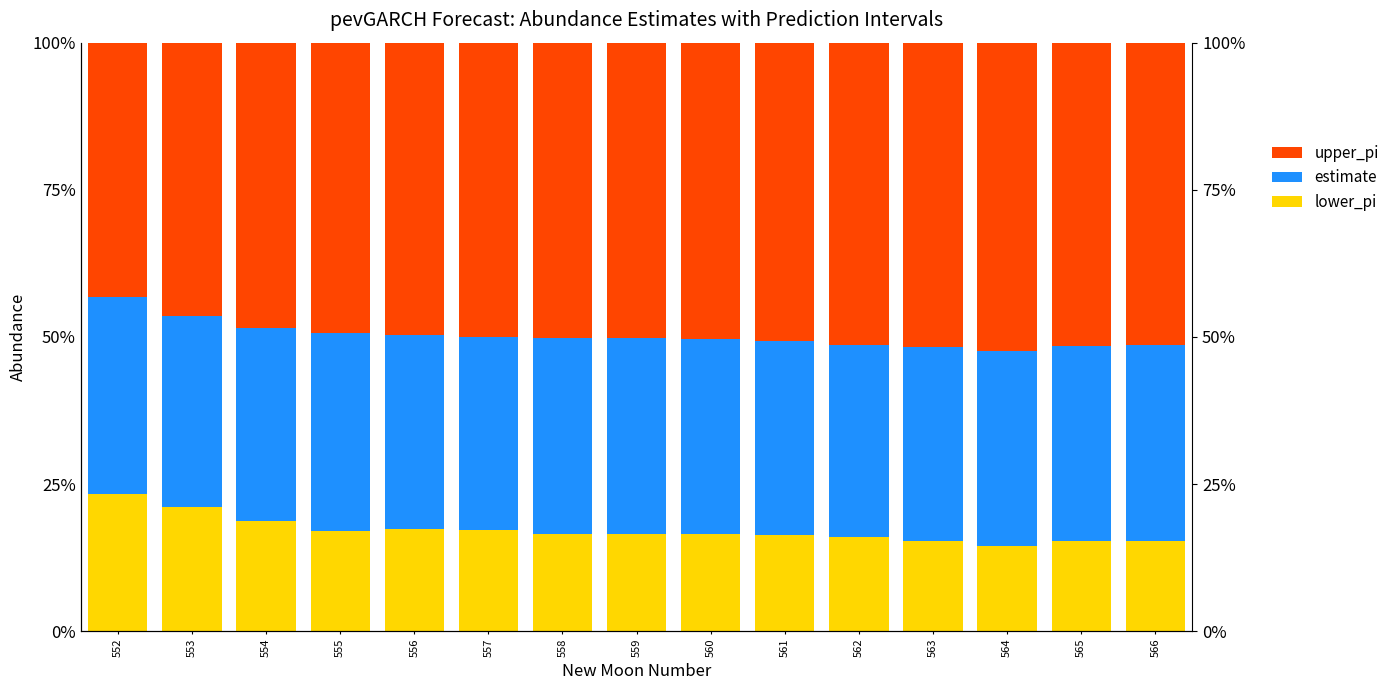

Rank the series by their maximum value, from lowest to highest.

lower_pi, estimate, upper_pi